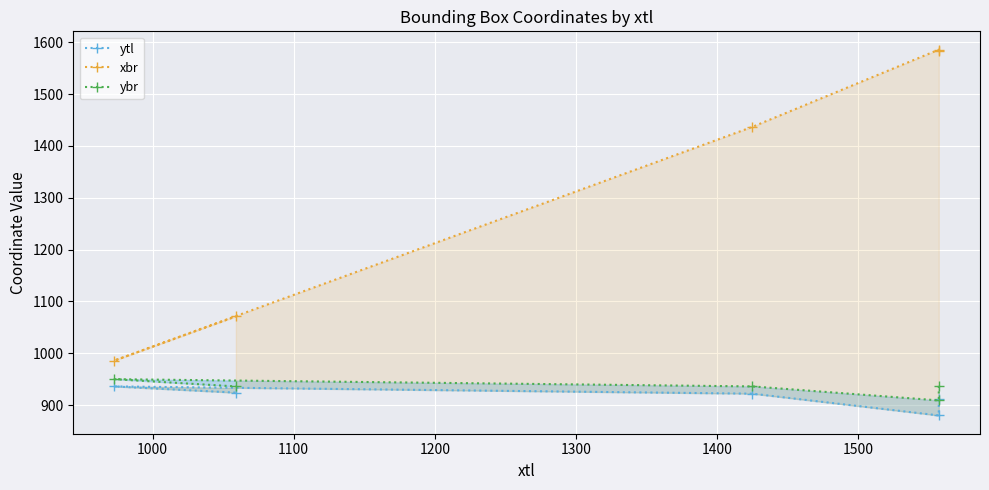

Which has a higher value, 1100 or 1000?

1100